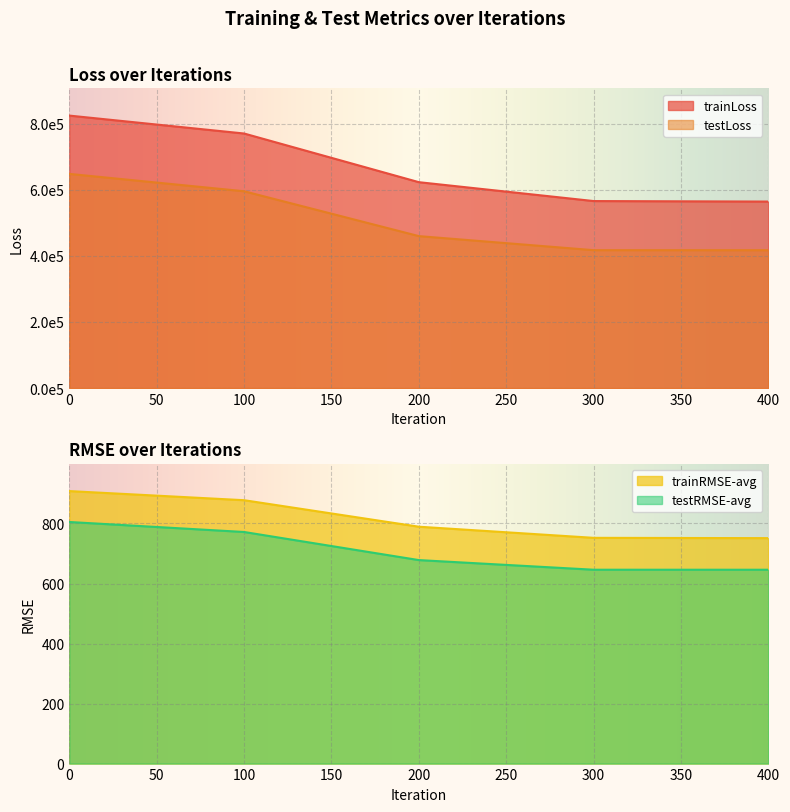

What is the total value across all series at 300?

984531.4